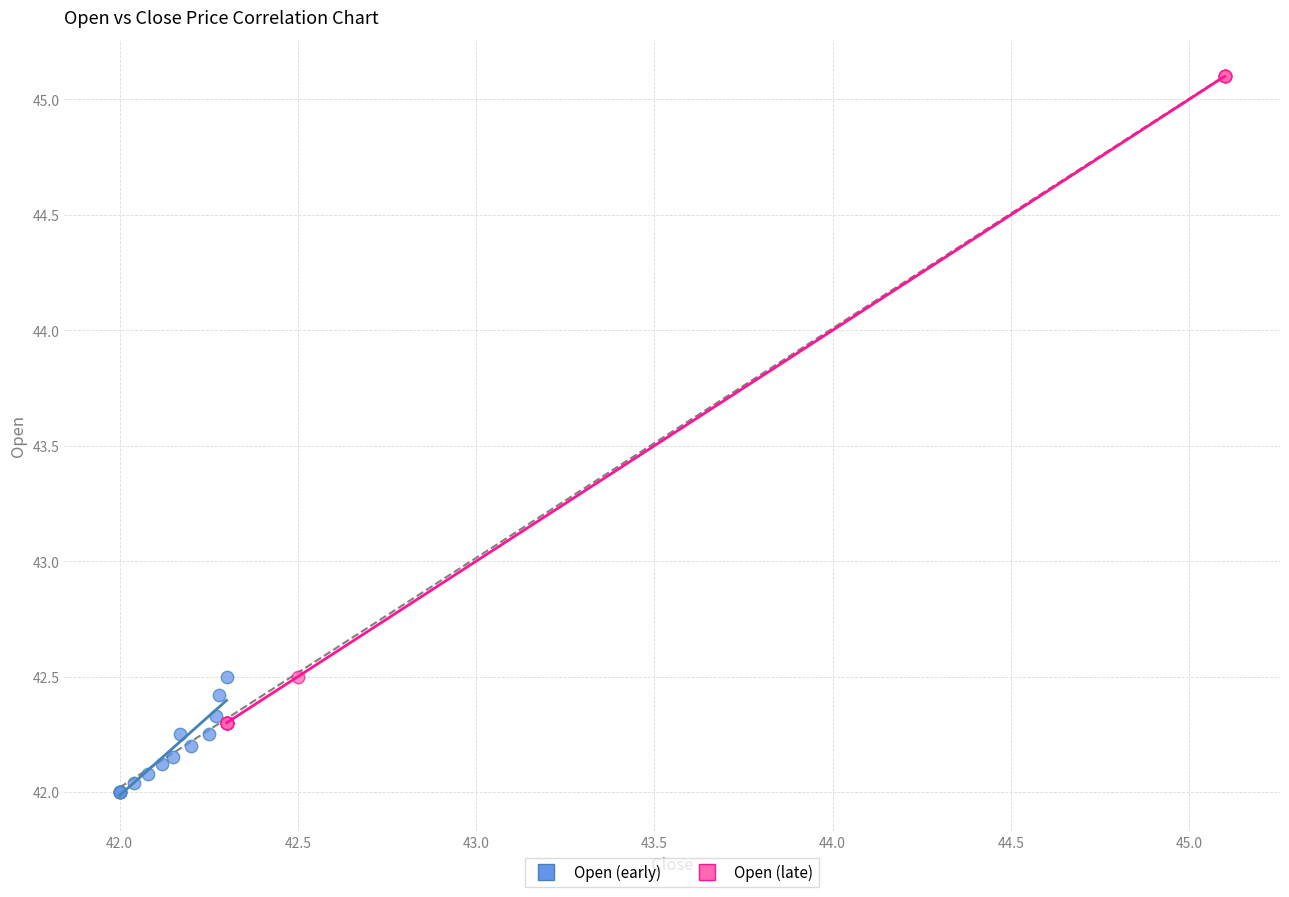

Which series reaches the maximum Y coordinate?

Open (late)